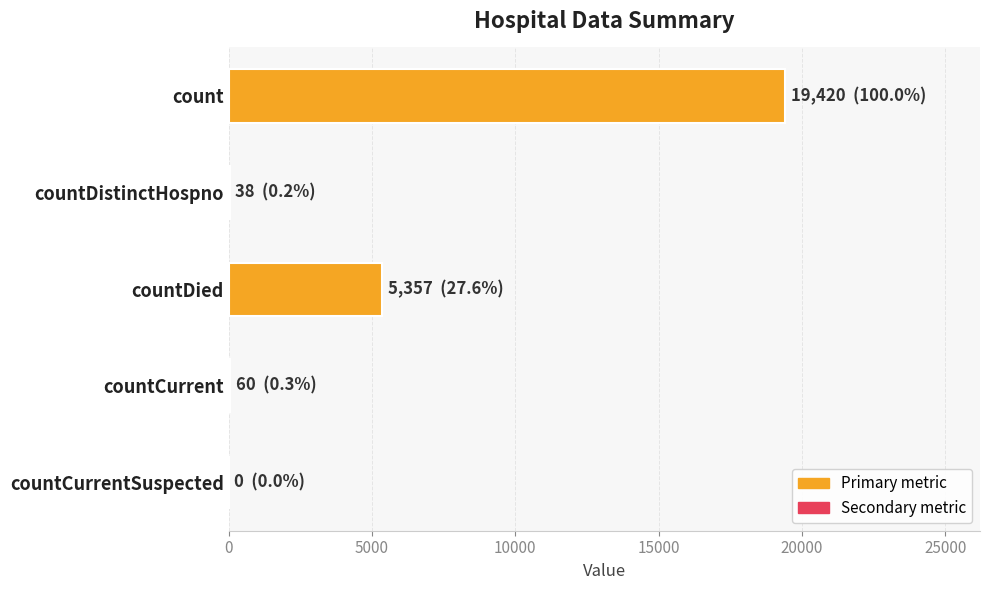

True or false: the data shows 10353 at count.

False